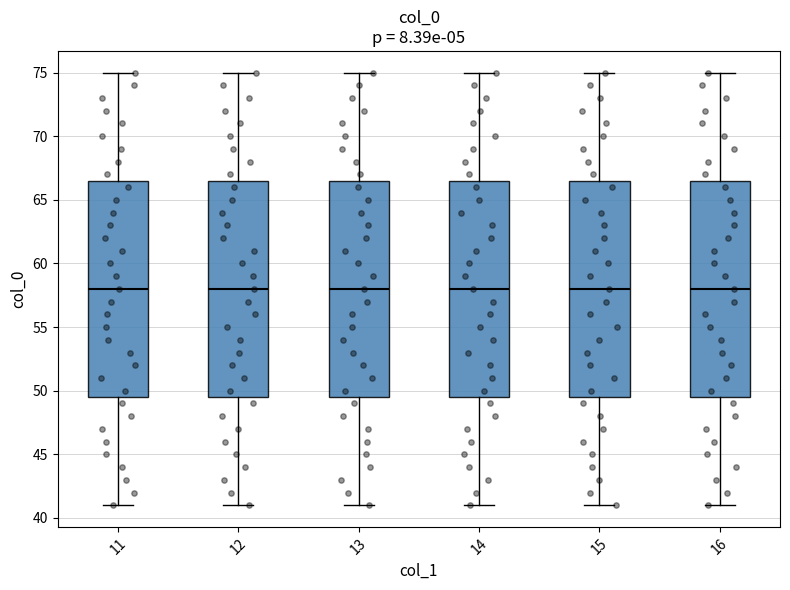

Reading left to right, read every box against the y-axis: the position of its median line, the range the box covers, and the ends of its whiskers. The values are not printed on the chart, so give them approximately, as read against the axis.

11: median 58.0, box 49.5 to 66.5, whiskers 41.0 to 75.0
12: median 58.0, box 49.5 to 66.5, whiskers 41.0 to 75.0
13: median 58.0, box 49.5 to 66.5, whiskers 41.0 to 75.0
14: median 58.0, box 49.5 to 66.5, whiskers 41.0 to 75.0
15: median 58.0, box 49.5 to 66.5, whiskers 41.0 to 75.0
16: median 58.0, box 49.5 to 66.5, whiskers 41.0 to 75.0